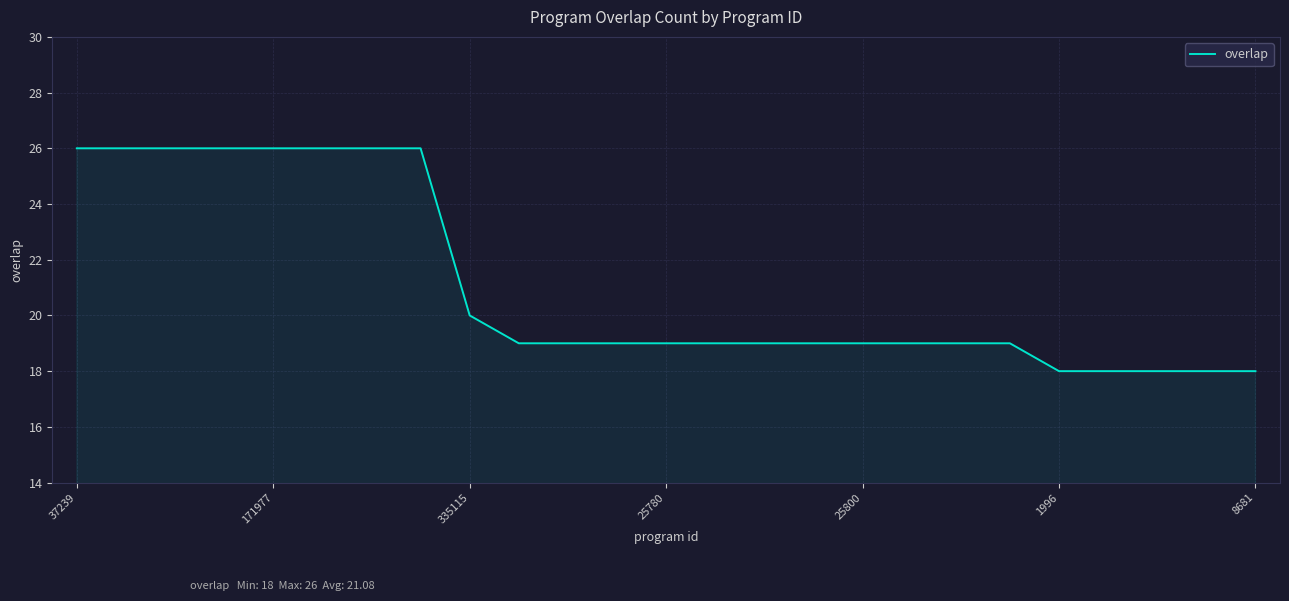

What is the greatest value displayed?

26